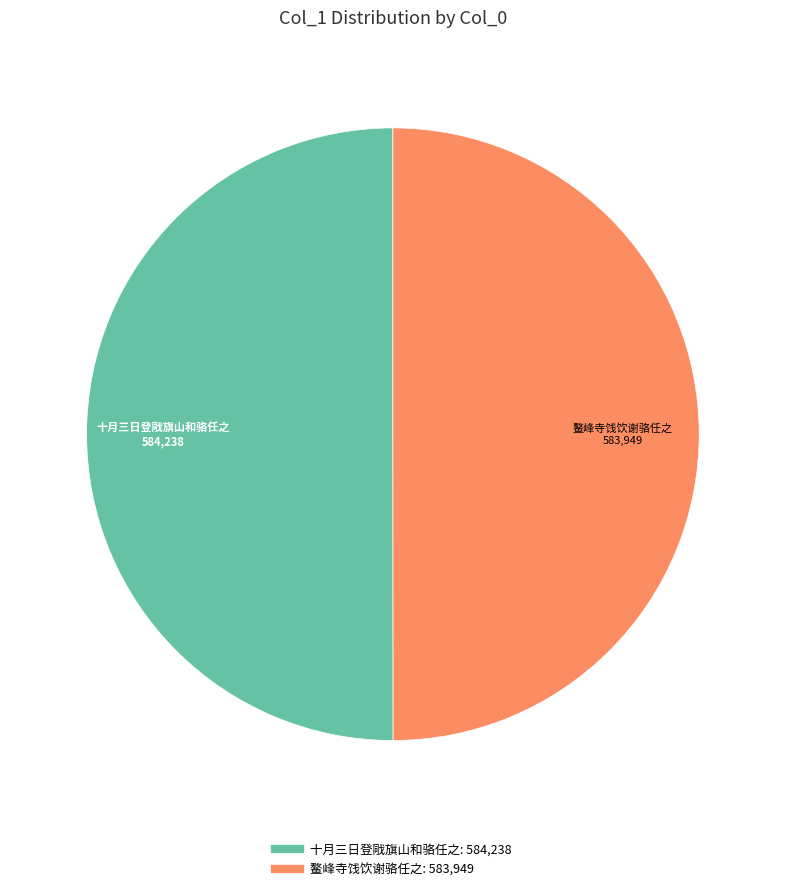

What is the ratio of the value at 十月三日登戙旗山和骆任之 to the value at 鳌峰寺饯饮谢骆任之?

1.0